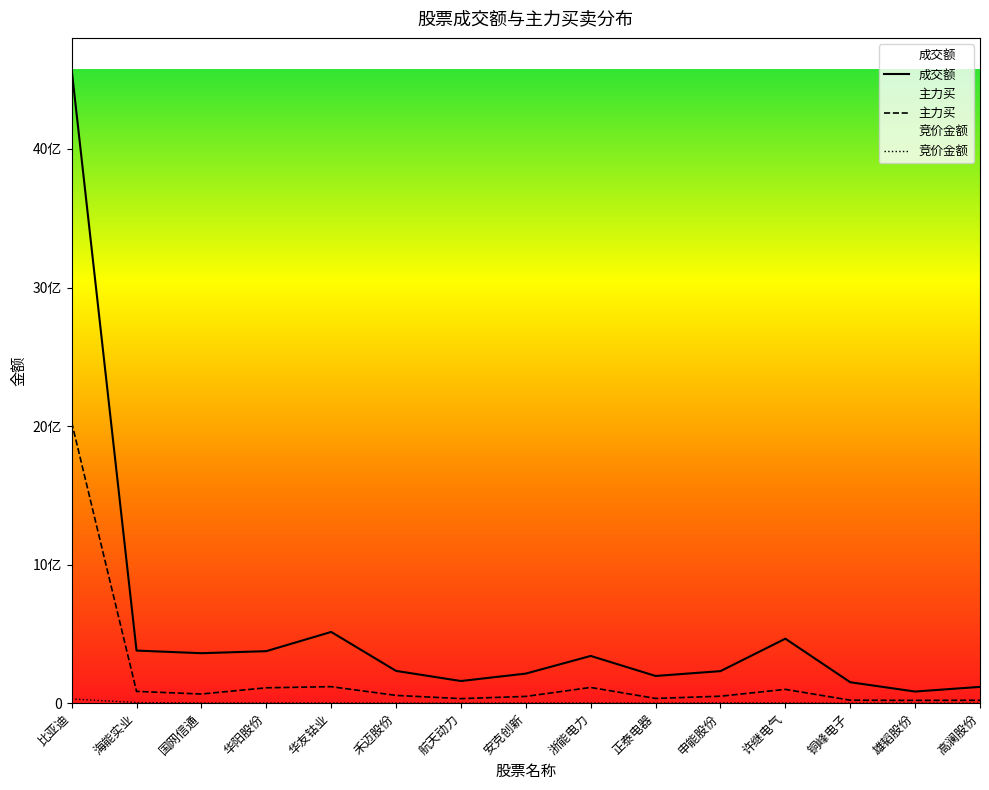

At which category is the sum across all series the highest?

比亚迪